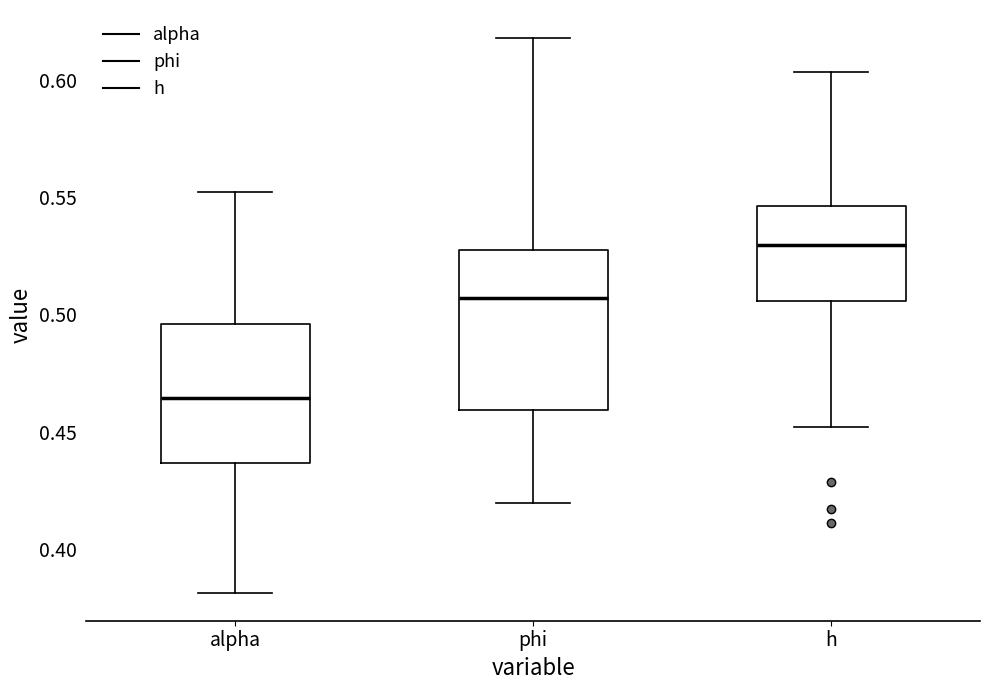

Reading left to right, transcribe this box plot: for each box, give where its median line is, the range the box spans, and where its two whiskers end, as read against the y-axis. The values are not printed on the chart, so give them approximately, as read against the axis.

alpha: median 0.465, box 0.435 to 0.495, whiskers 0.380 to 0.550
phi: median 0.505, box 0.460 to 0.525, whiskers 0.420 to 0.620
h: median 0.530, box 0.505 to 0.545, whiskers 0.450 to 0.605